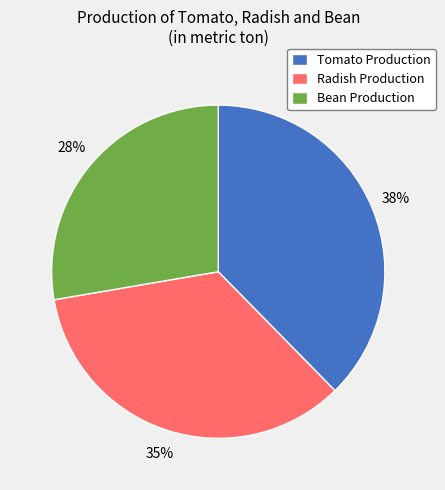

Combined, do Tomato Production and Bean Production account for over 50%?

Yes